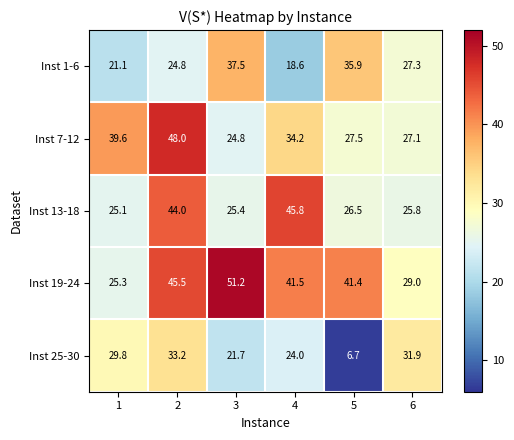

Reading left to right, list all the values displayed in this chart.

Inst 1-6: 1=21.1	2=24.8	3=37.5	4=18.6	5=35.9	6=27.3
Inst 7-12: 1=39.6	2=48.0	3=24.8	4=34.2	5=27.5	6=27.1
Inst 13-18: 1=25.1	2=44.0	3=25.4	4=45.8	5=26.5	6=25.8
Inst 19-24: 1=25.3	2=45.5	3=51.2	4=41.5	5=41.4	6=29.0
Inst 25-30: 1=29.8	2=33.2	3=21.7	4=24.0	5=6.7	6=31.9